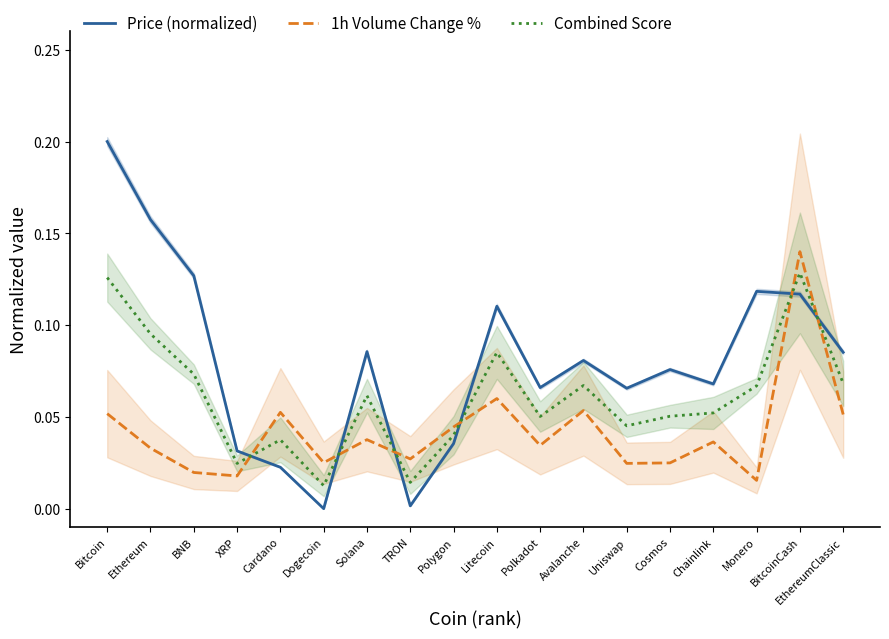

Does the chart display data point markers on the line(s)?

No